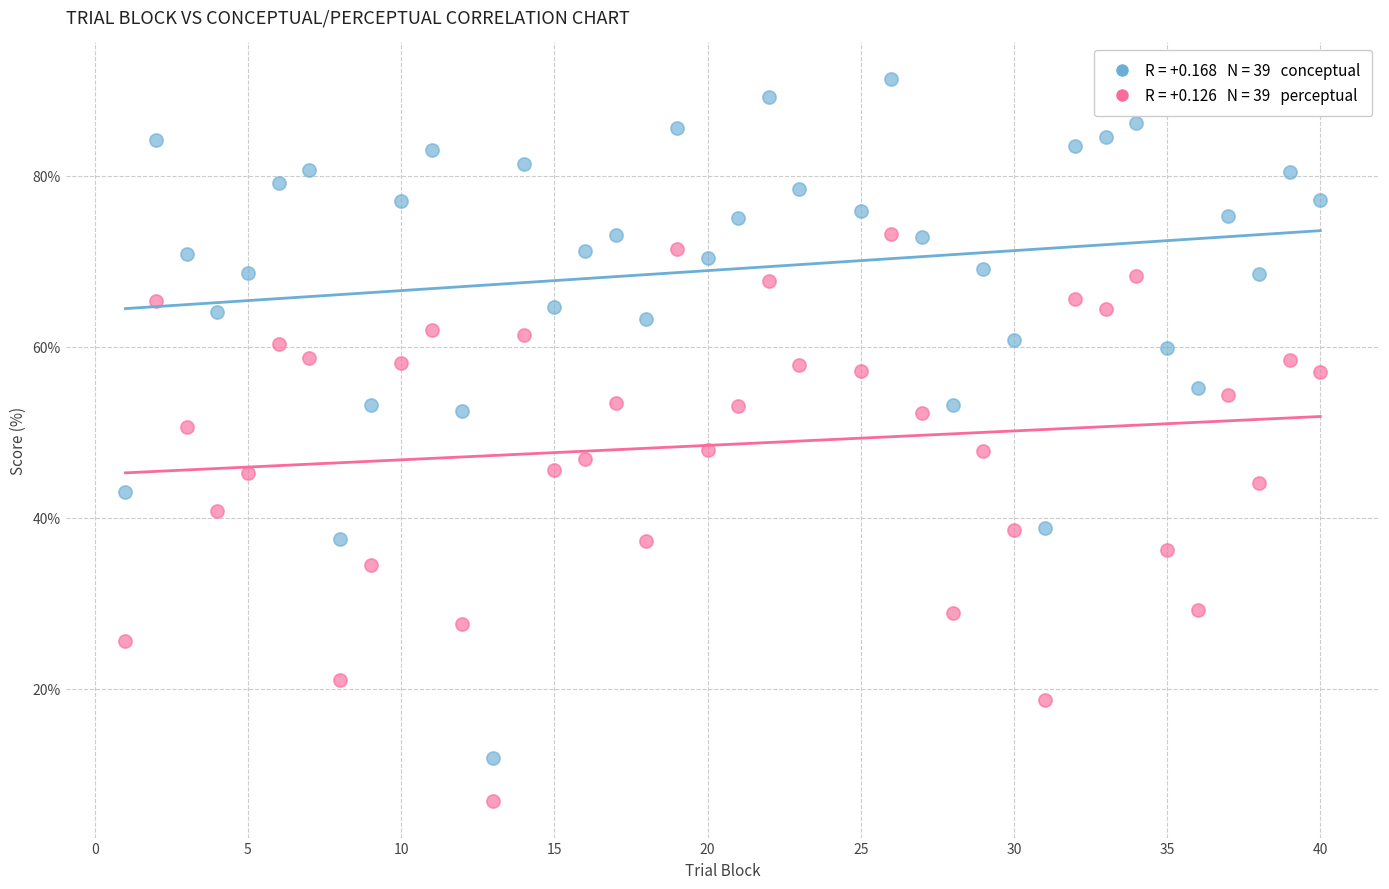

Across all data points, what is the range of Y values (max minus min)?

84.5